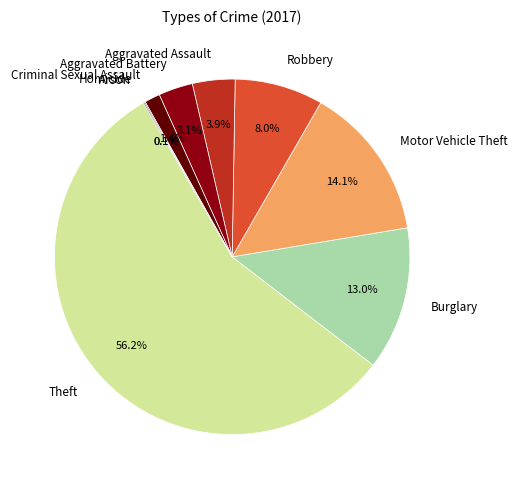

To the nearest percent, what is the difference between the largest and smallest slice percentages?

56%